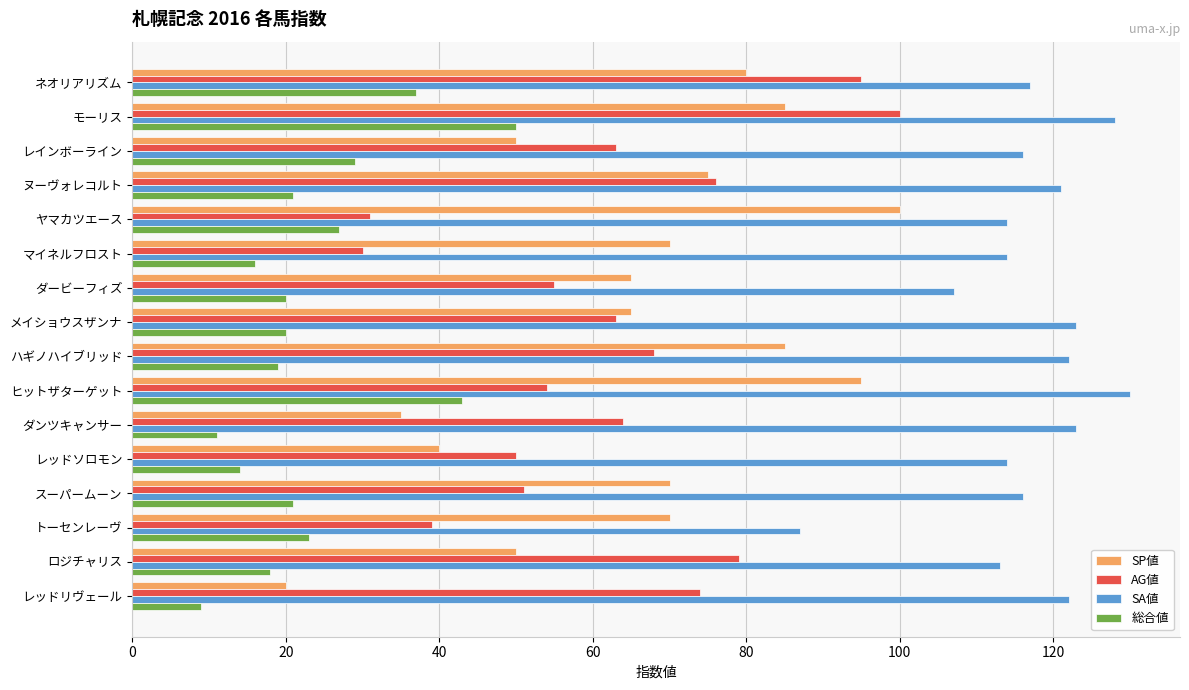

What is the sum of all 総合値 values?

378